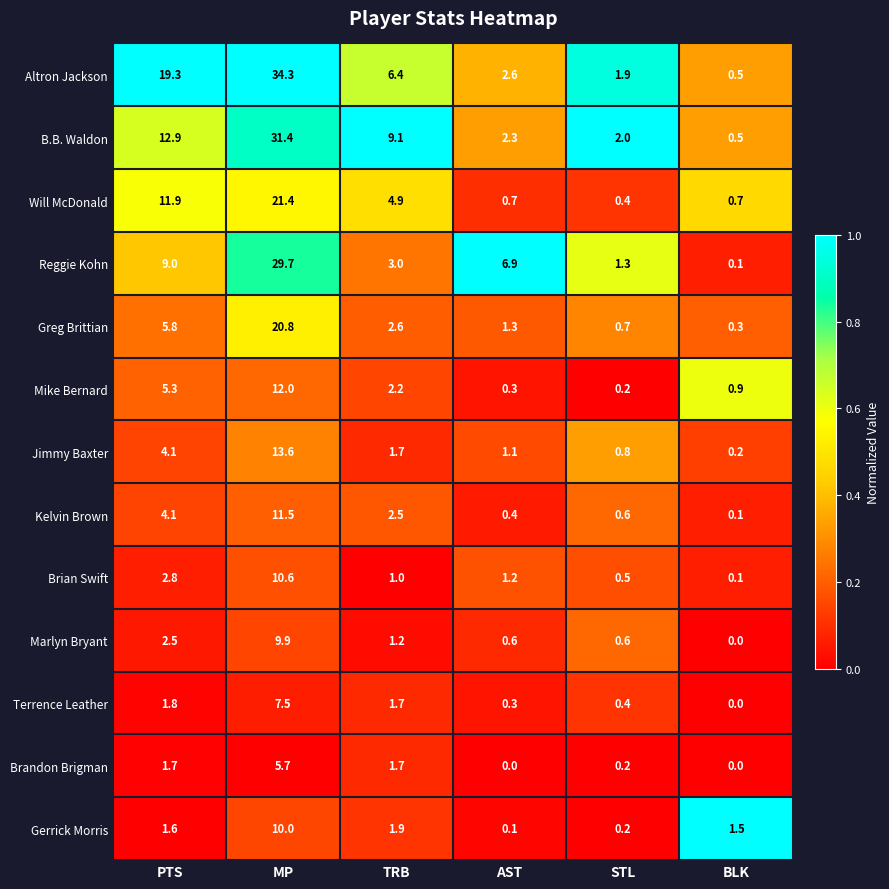

Count the number of categories in the chart.

6